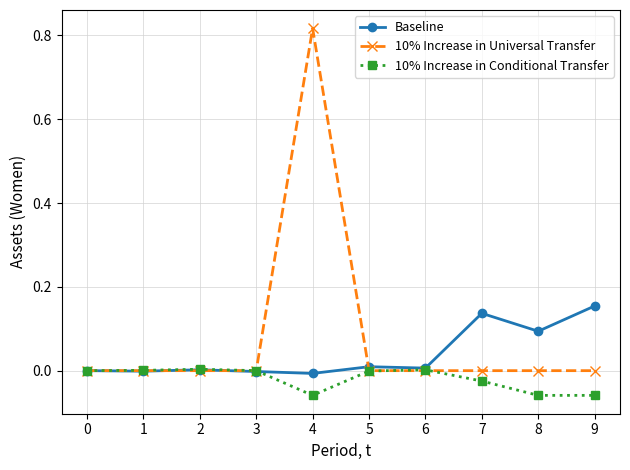

Which series has the widest spread of values?

10% Increase in Universal Transfer